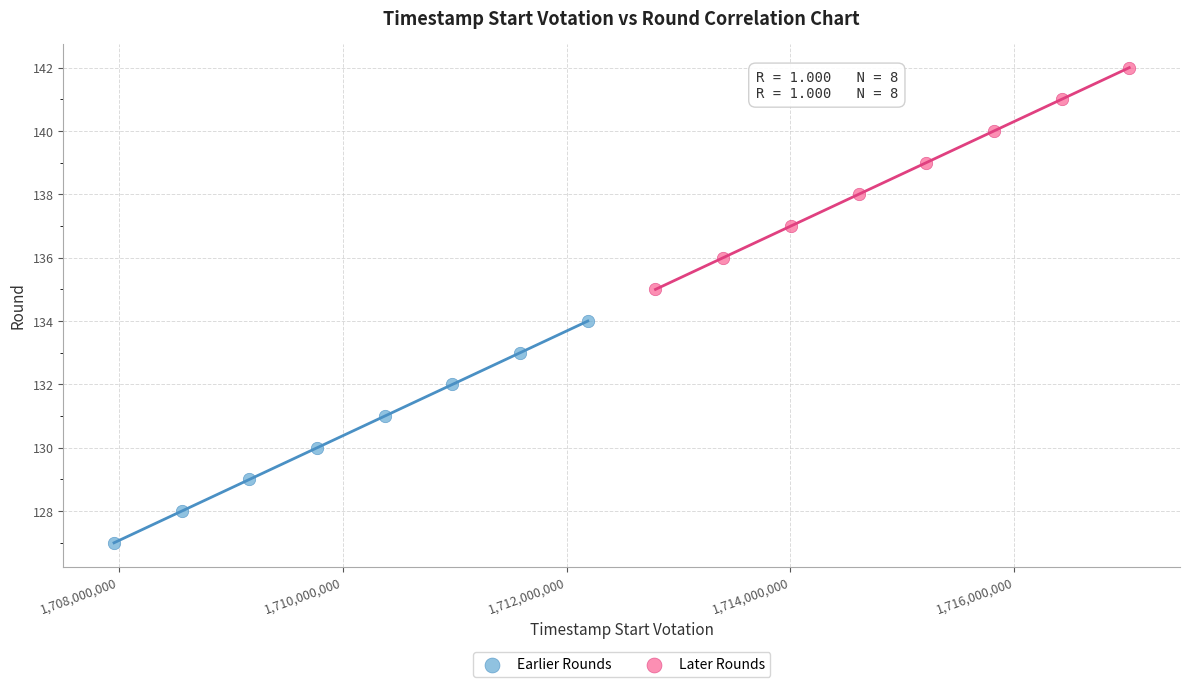

Which series contains the lowest Y value?

Earlier Rounds